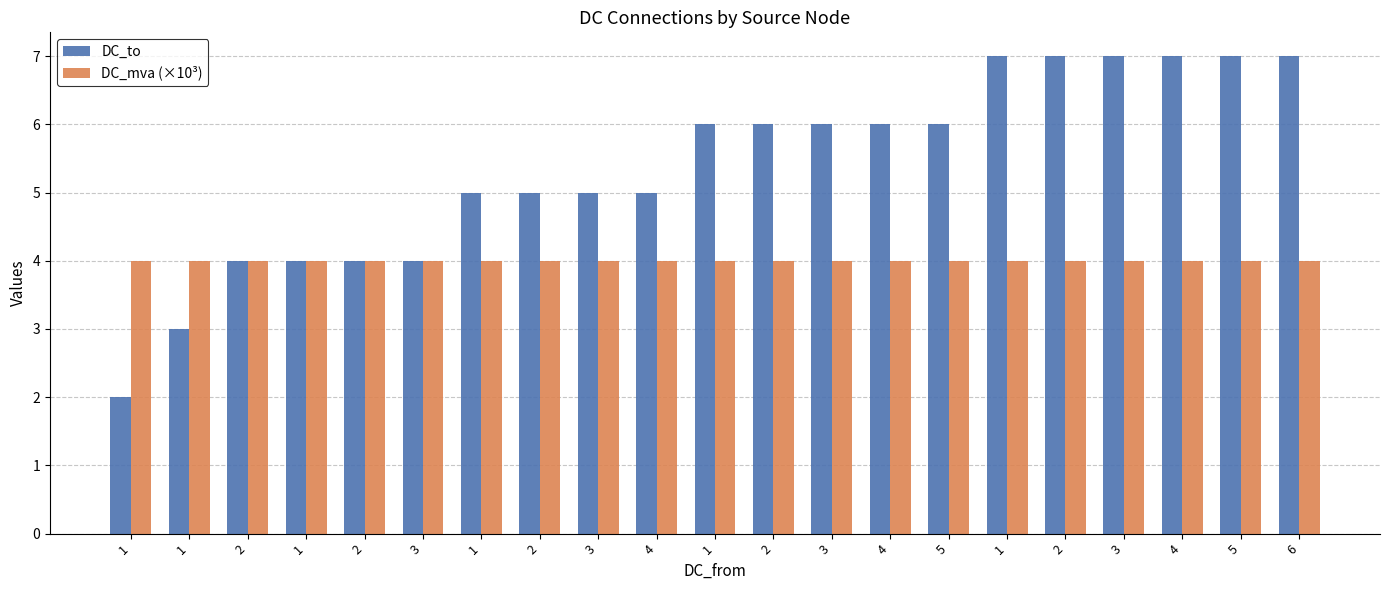

Reading left to right, list all the values displayed in this chart.

DC_to: 2	3	4	4	4	4	5	5	5	5	6	6	6	6	6	7	7	7	7	7	7
DC_mva (×10³): 4	4	4	4	4	4	4	4	4	4	4	4	4	4	4	4	4	4	4	4	4